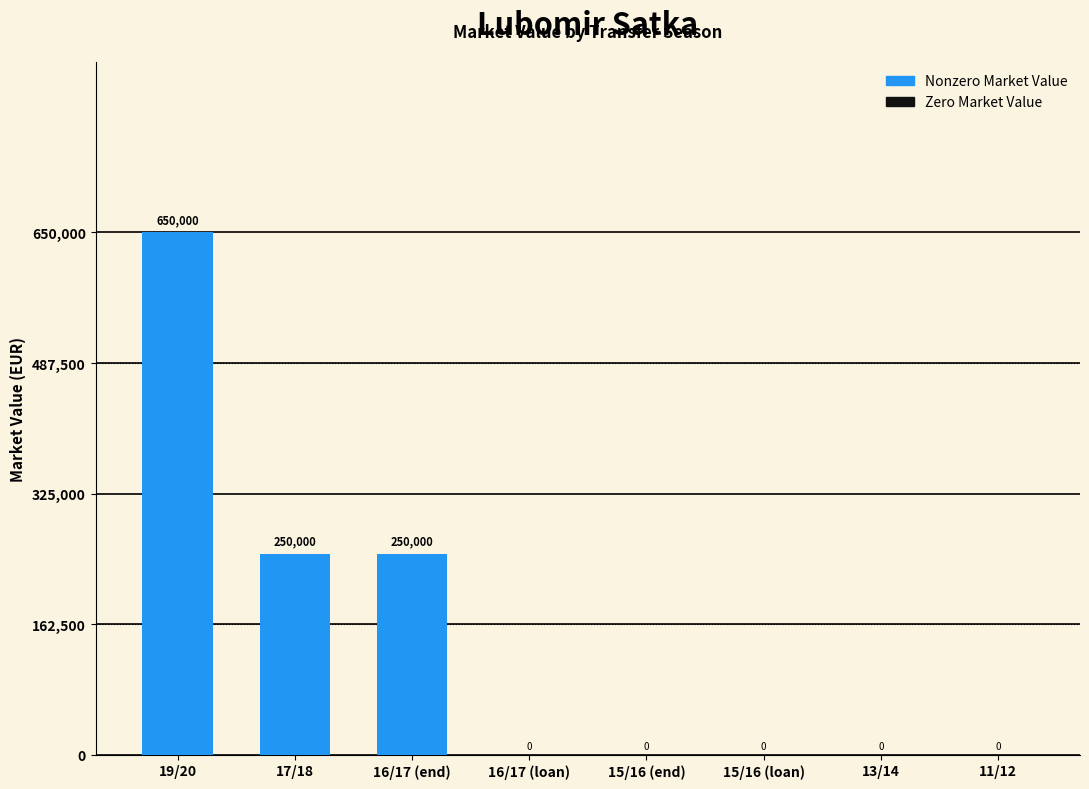

What is the sum of the values at 17/18 and 13/14?

250000